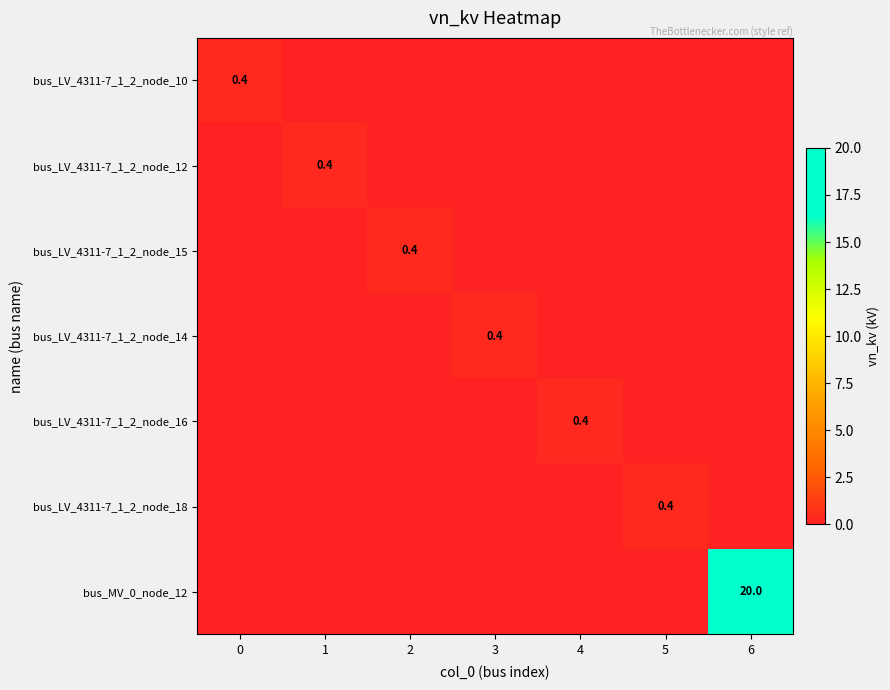

True or false: bus_LV_4311-7_1_2_node_16 has a value of 0.4 at 4.

True